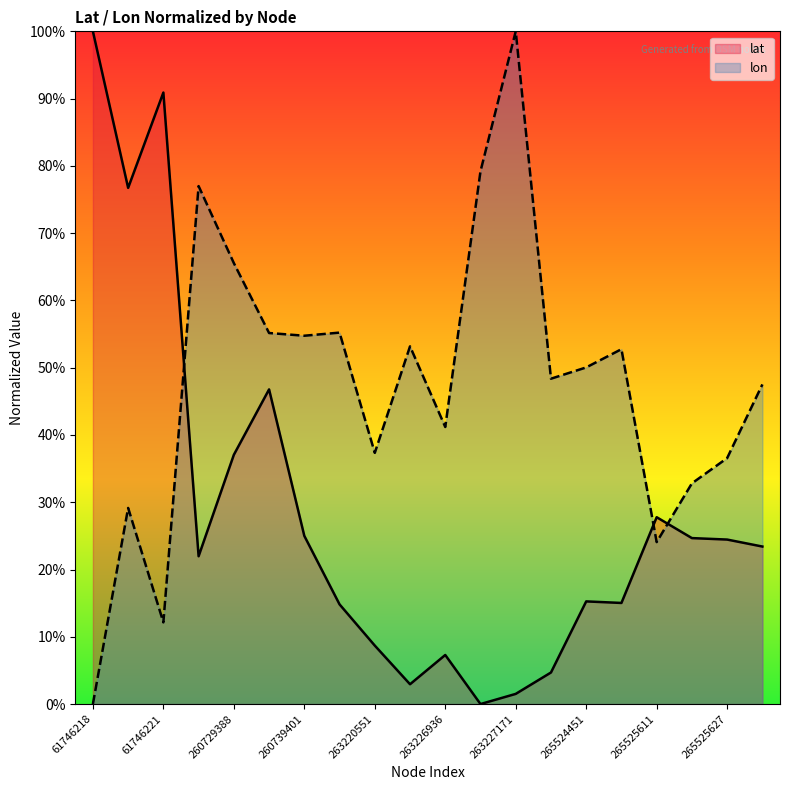

How many data points in lon are less than 50?

10